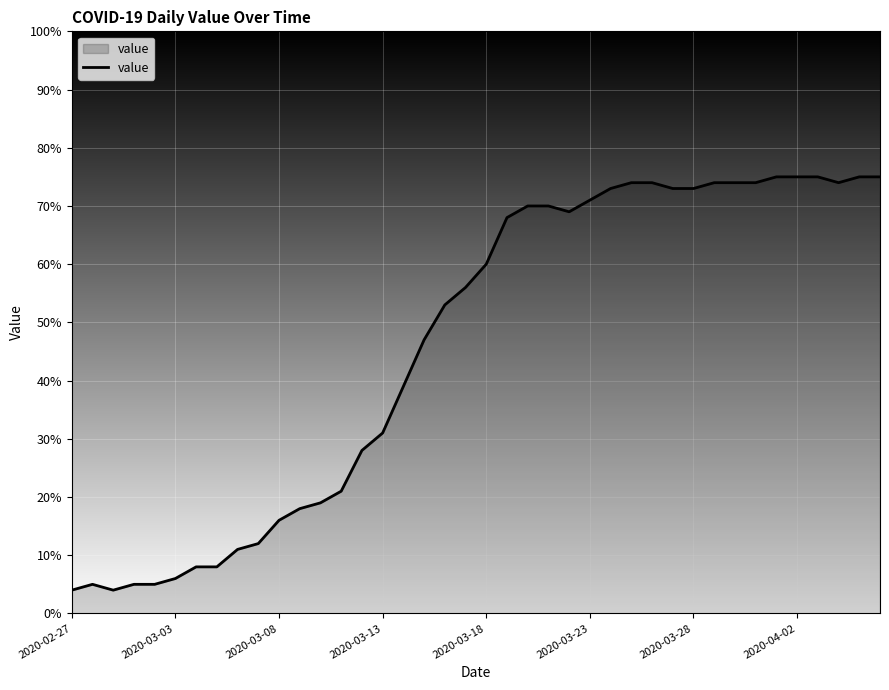

What is the difference between the maximum and minimum values?

71